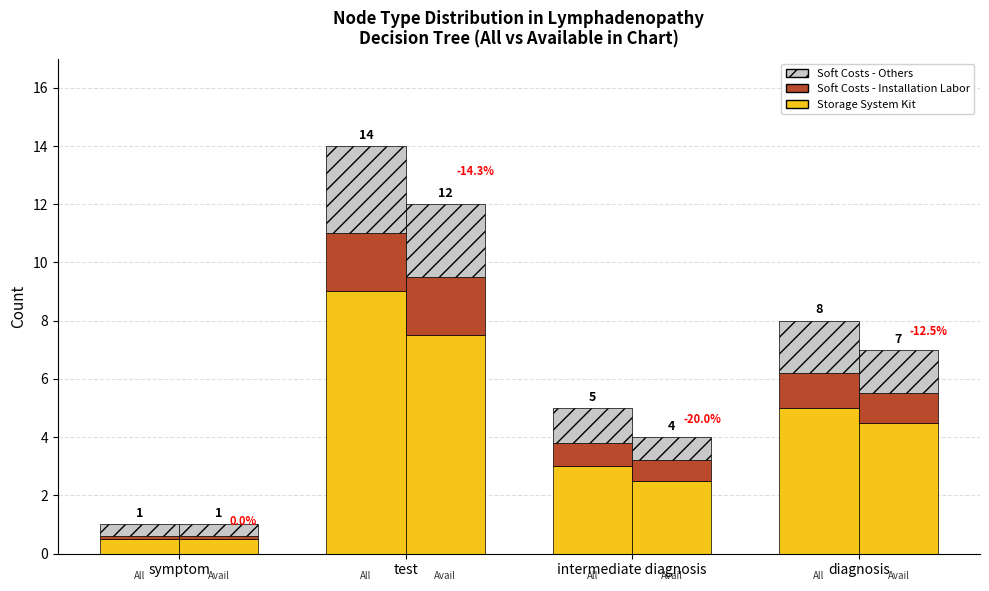

Rank the series by their average value, from highest to lowest.

Storage System Kit, Soft Costs - Others, Soft Costs - Installation Labor